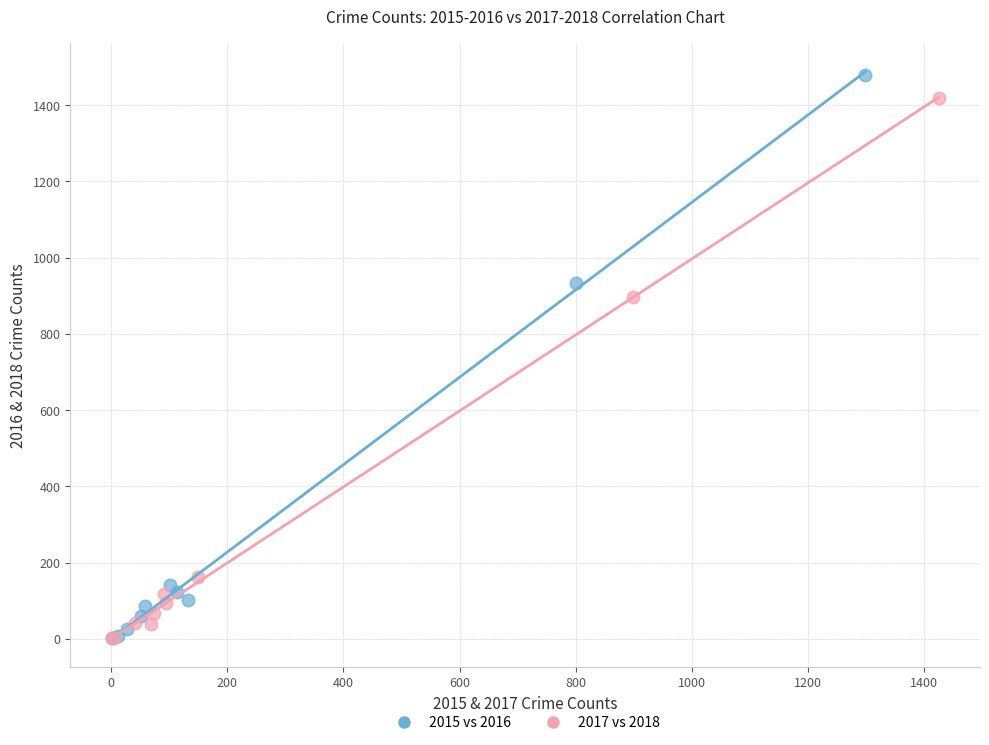

Which series has the widest spread of Y values?

2015 vs 2016